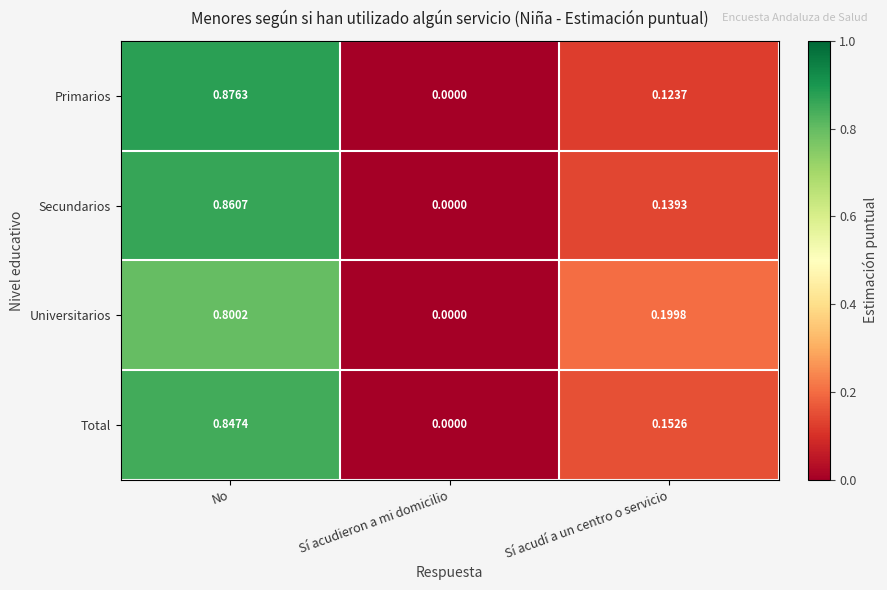

Which series has the widest spread of values?

Primarios